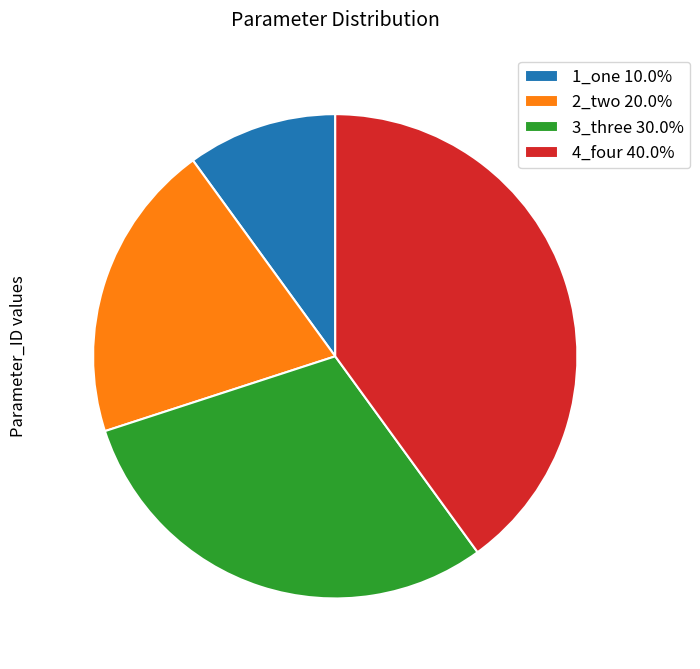

Combined, do 2_two 20.0% and 1_one 10.0% account for over 50%?

No